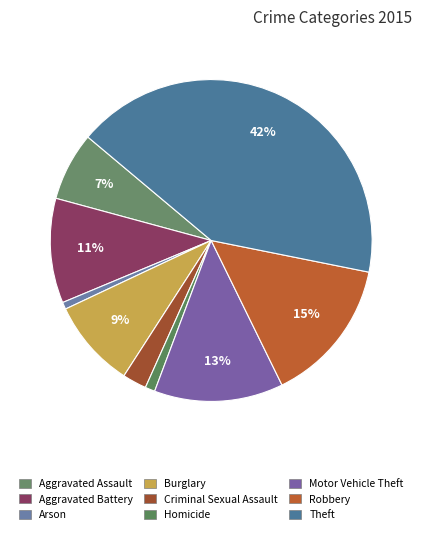

Rank the categories by value from highest to lowest.

Theft, Robbery, Motor Vehicle Theft, Aggravated Battery, Burglary, Aggravated Assault, Criminal Sexual Assault, Homicide, Arson